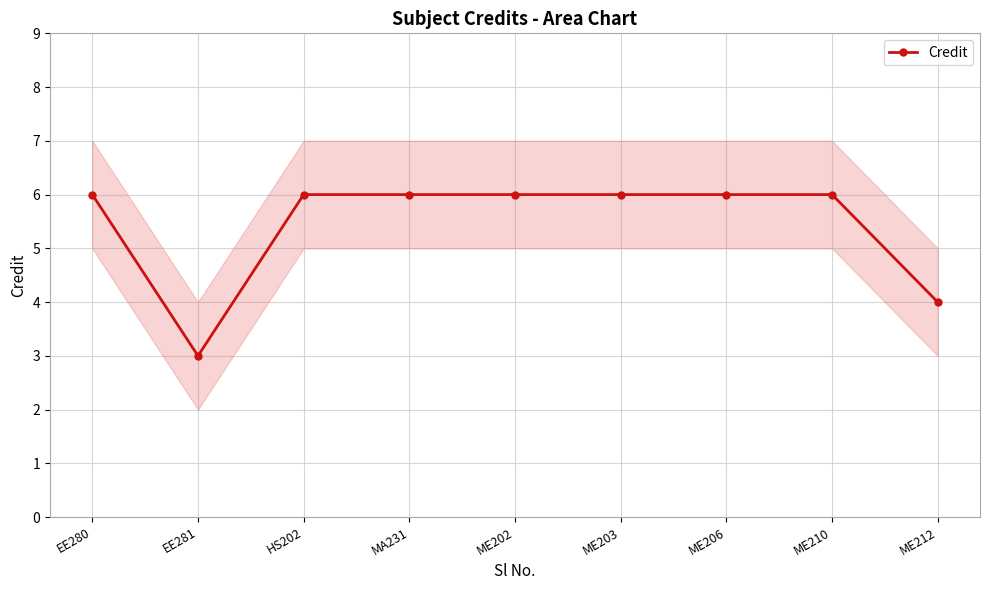

Between ME212 and EE281, which is larger?

ME212